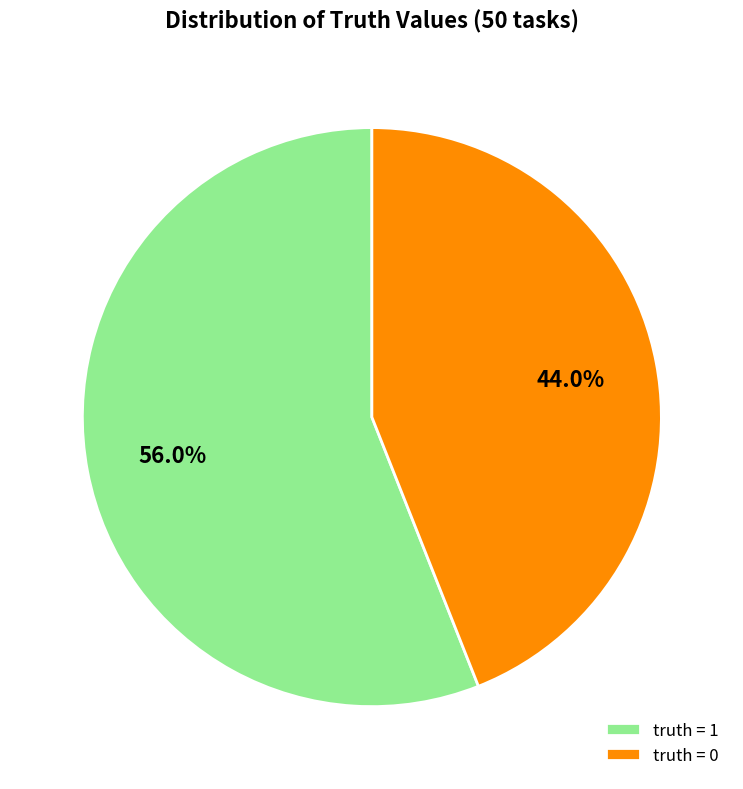

Approximately how many times larger is the value at truth = 0 compared to truth = 1?

0.8